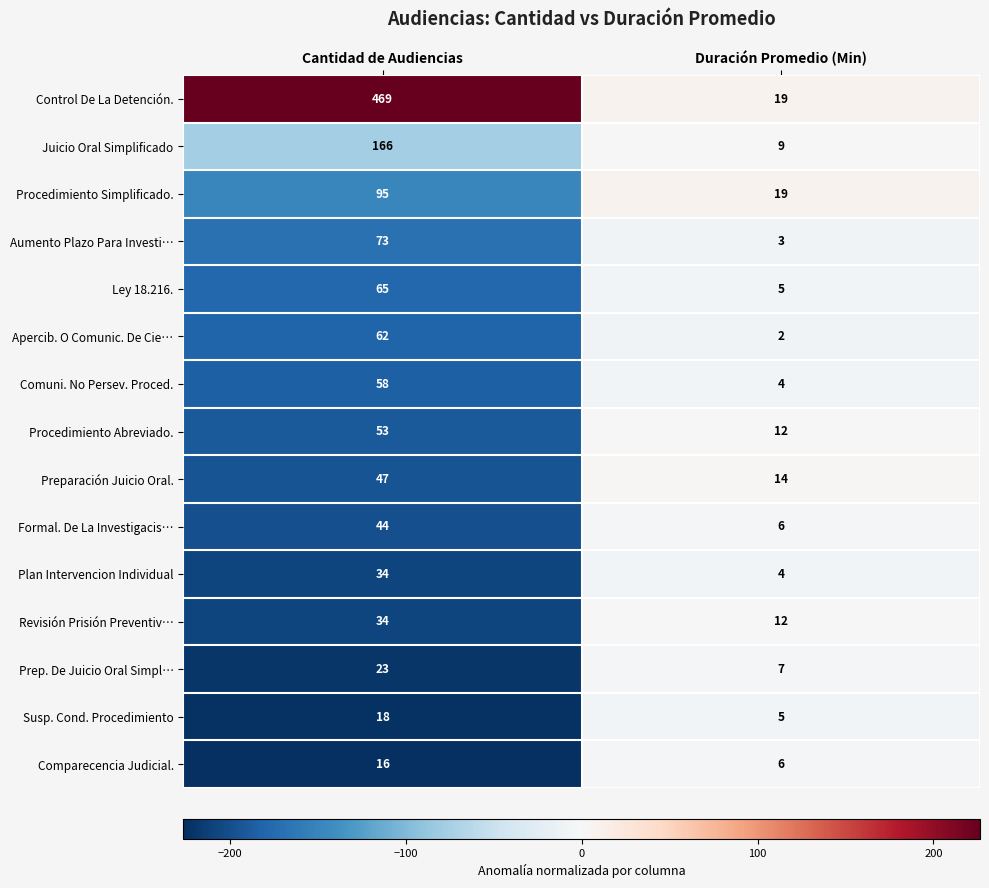

What is the average value of the Control De La Detención. series?

244